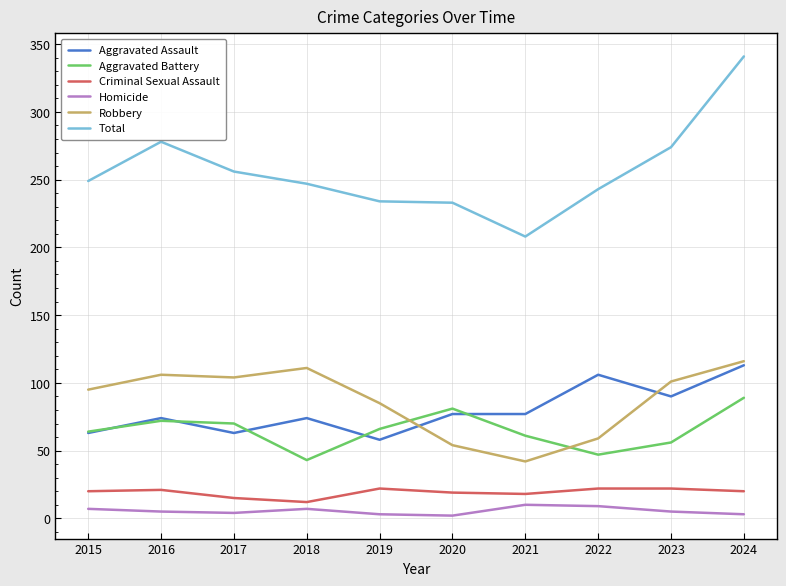

At which category does the chart reach its peak across all series?

2024